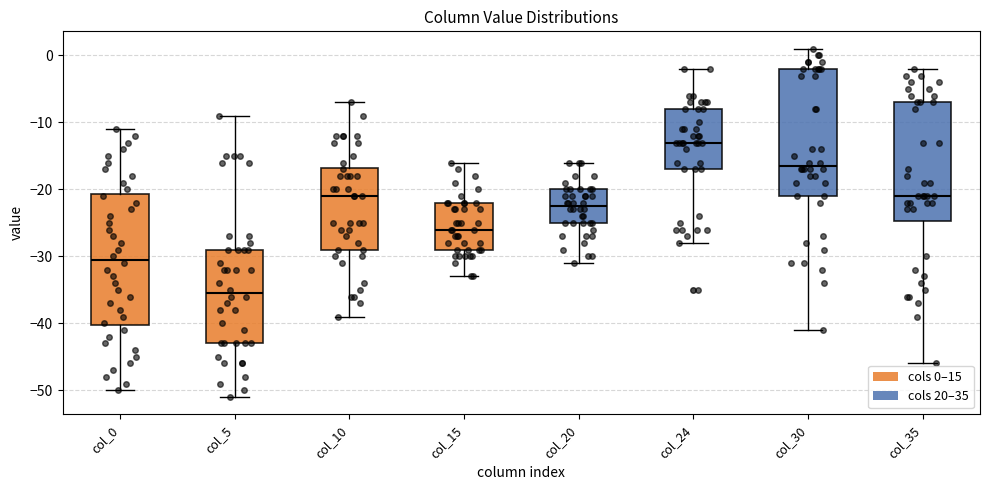

Where is the lower edge of the box for col_24 on the y-axis? The values are not printed on the chart, so give them approximately, as read against the axis.

-17